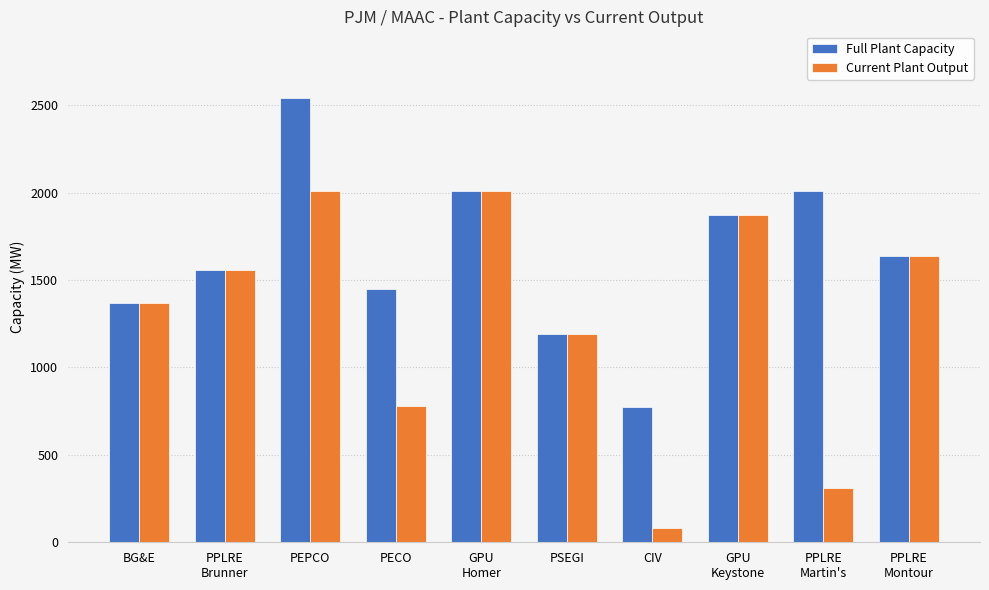

Which series has the widest spread of values?

Current Plant Output